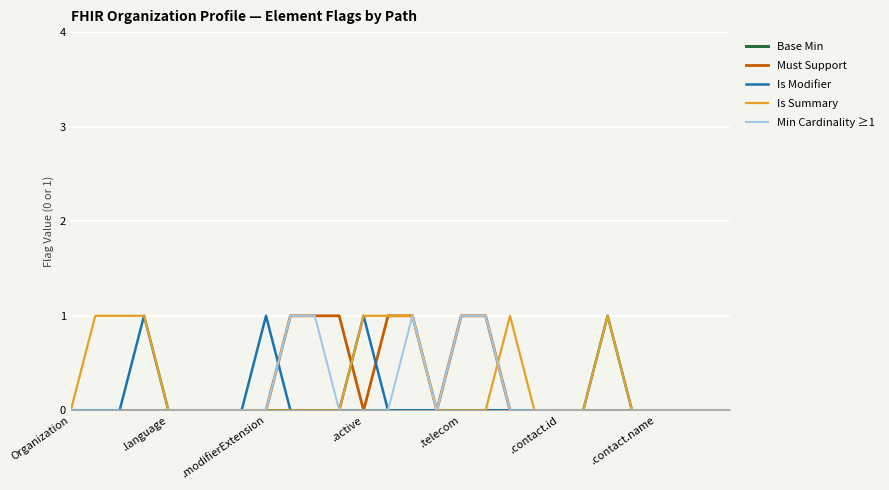

In Is Summary, how many points are higher than both neighbors (excluding endpoints)?

2